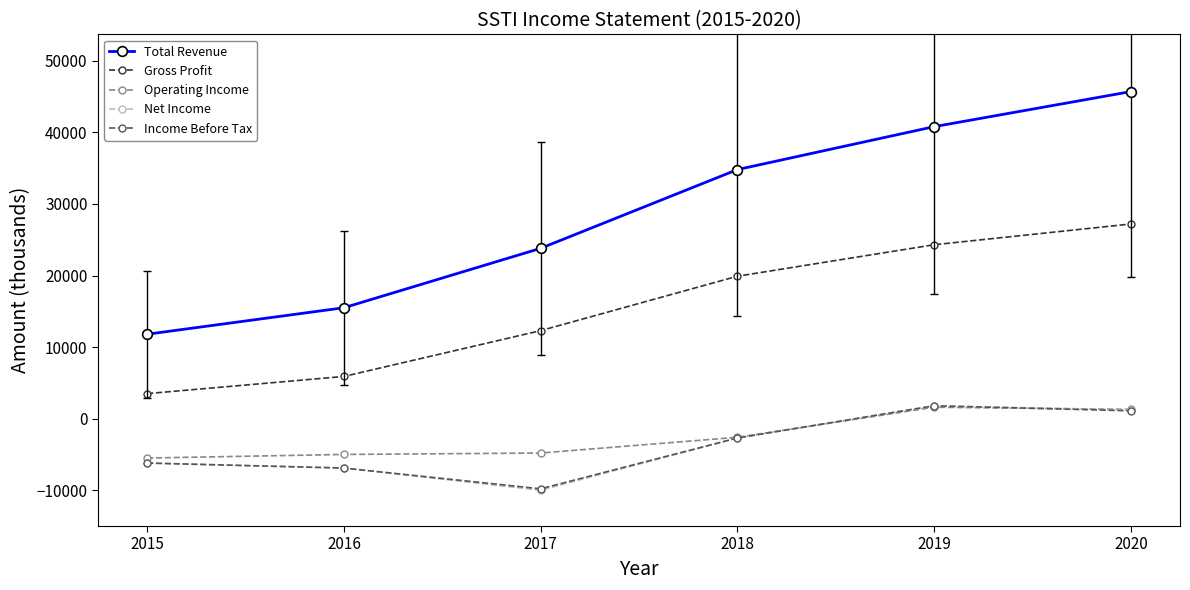

What is the value of the Total Revenue point at the 5th from the left?

40800